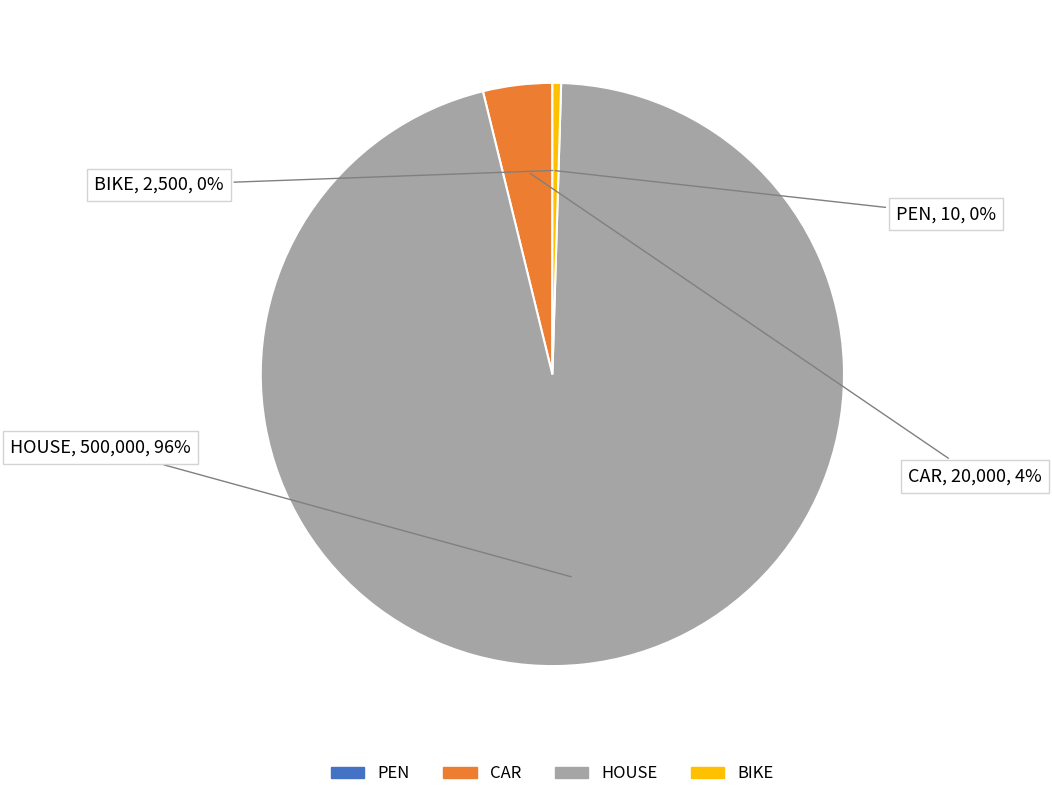

Which category has the biggest portion of the pie?

HOUSE